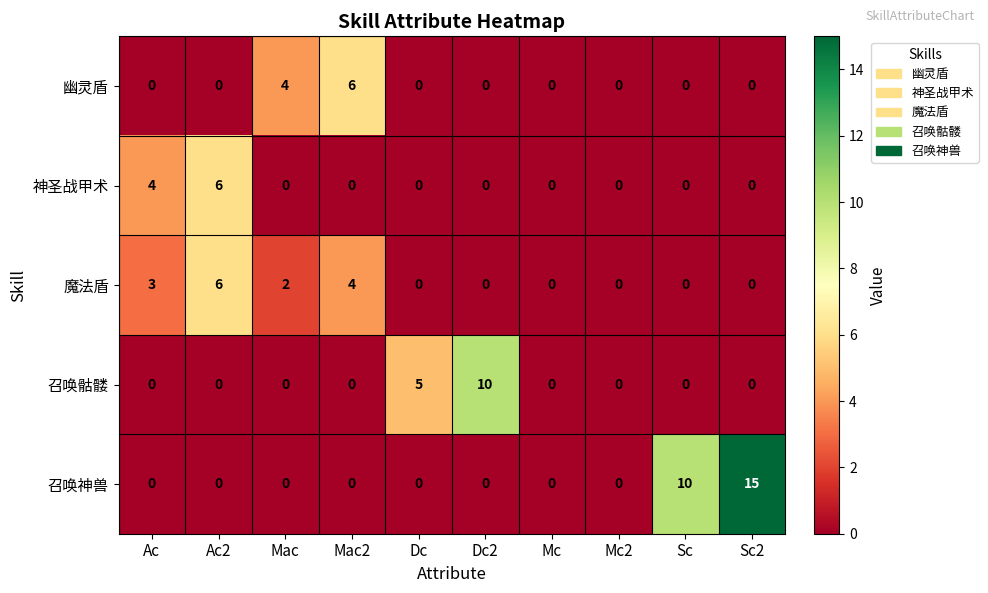

What is the highest value of the 神圣战甲术 series?

6